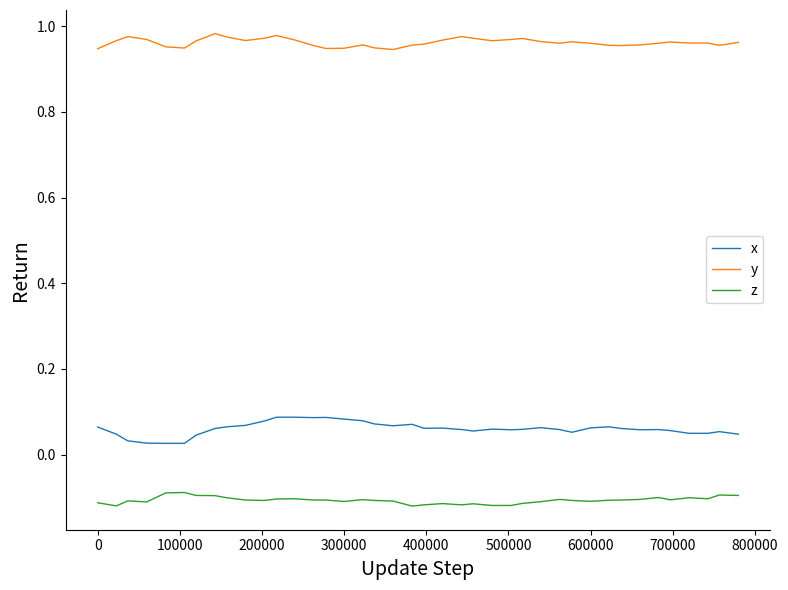

True or false: y and x intersect in this chart.

False